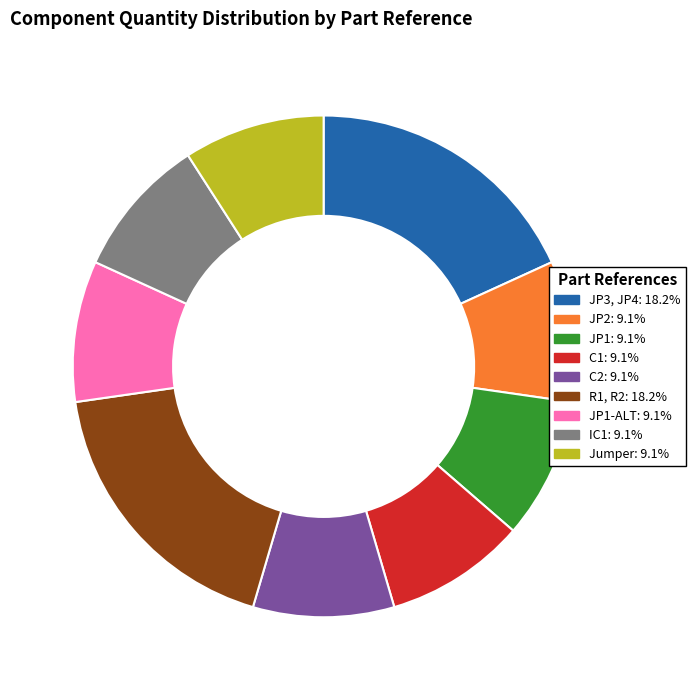

Is there any slice that represents more than half of the pie?

No